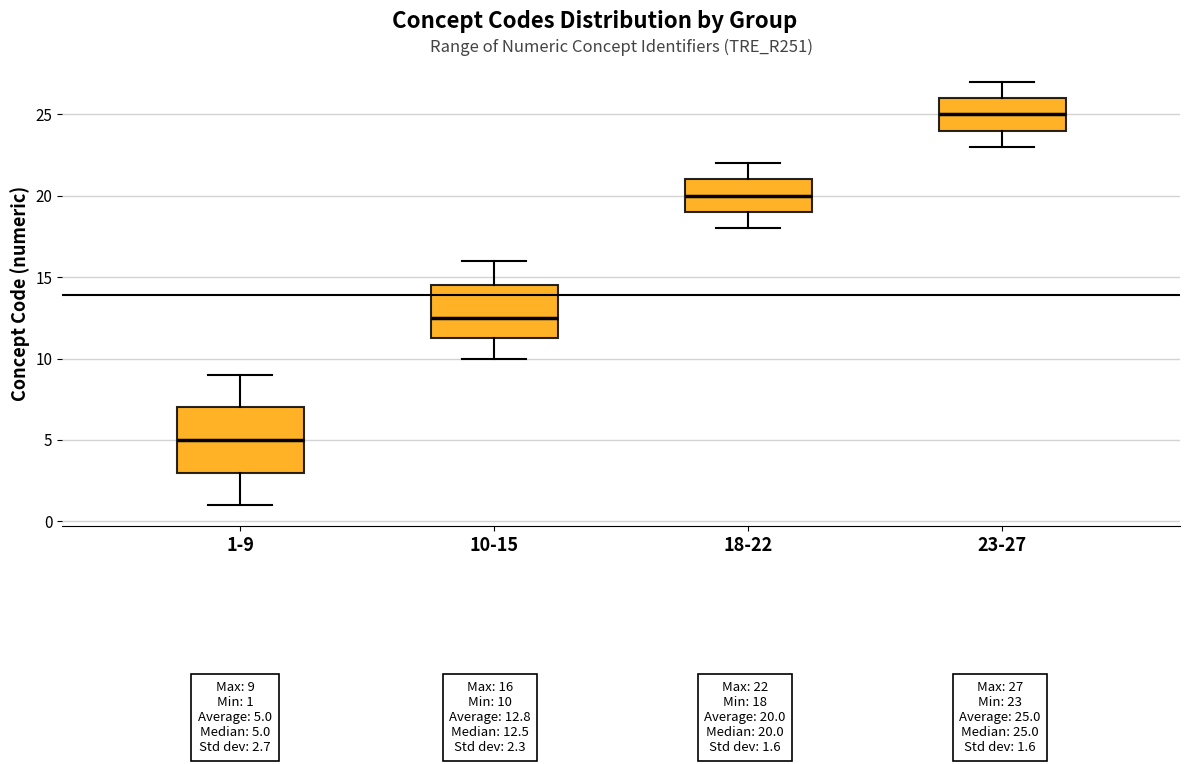

Which box has the highest median line?

23-27